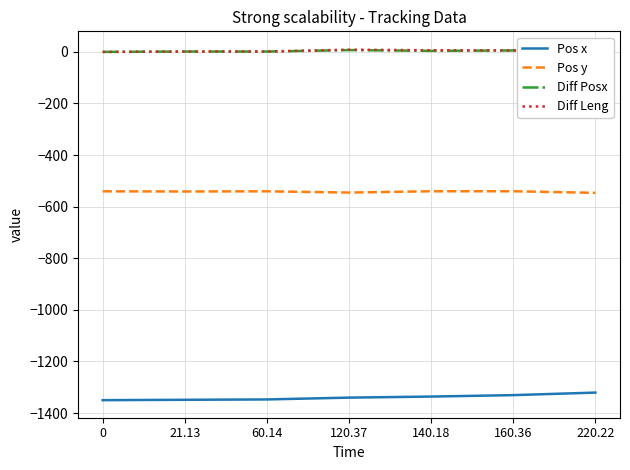

Reading left to right, extract all data points from this chart.

Pos x: -1350.0	-1348.6	-1347.2	-1340.2	-1336.1	-1330.5	-1320.7
Pos y: -540.5	-541.1	-540.4	-545.2	-540.2	-540.2	-546.4
Diff Posx: 0.0	1.4	1.4	7.0	4.1	5.6	9.8
Diff Leng: 0.0	1.6	1.6	8.5	6.5	5.6	11.6